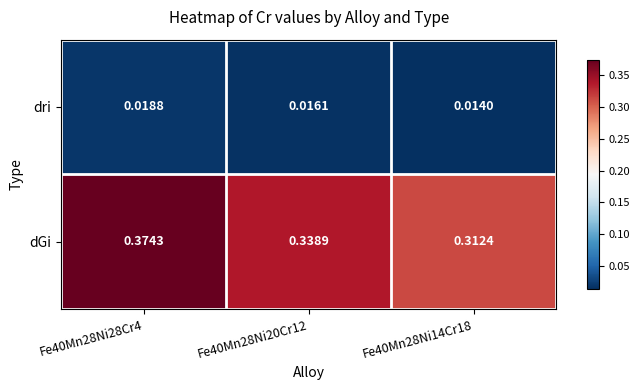

Which category has the highest value across all series?

Fe40Mn28Ni28Cr4